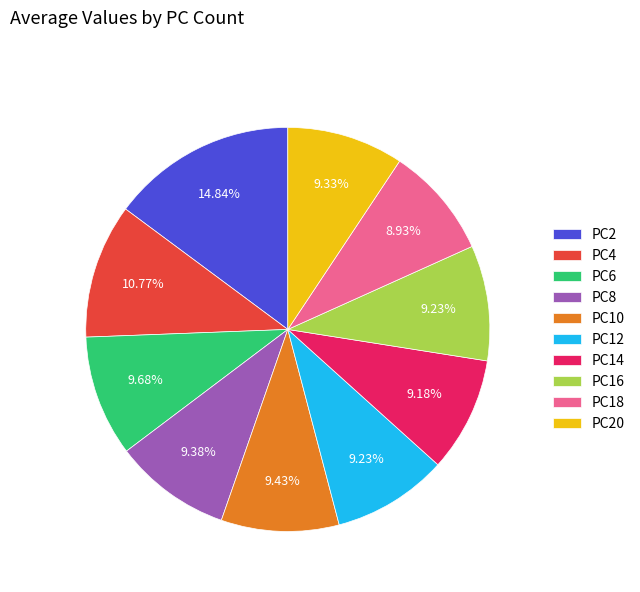

Is PC12 the majority of the pie?

No